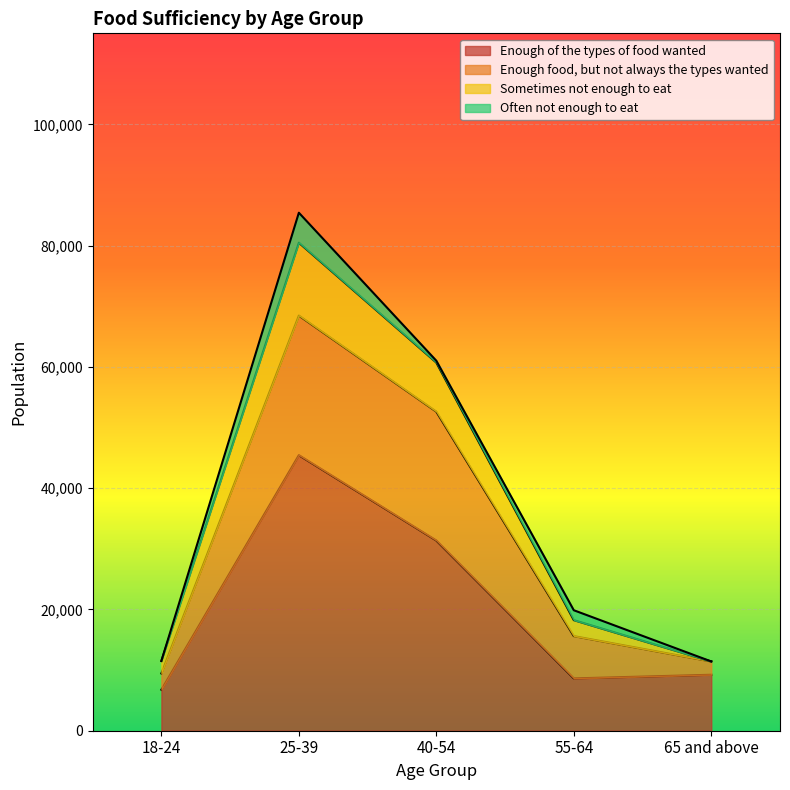

At which category is the sum across all series the highest?

25-39